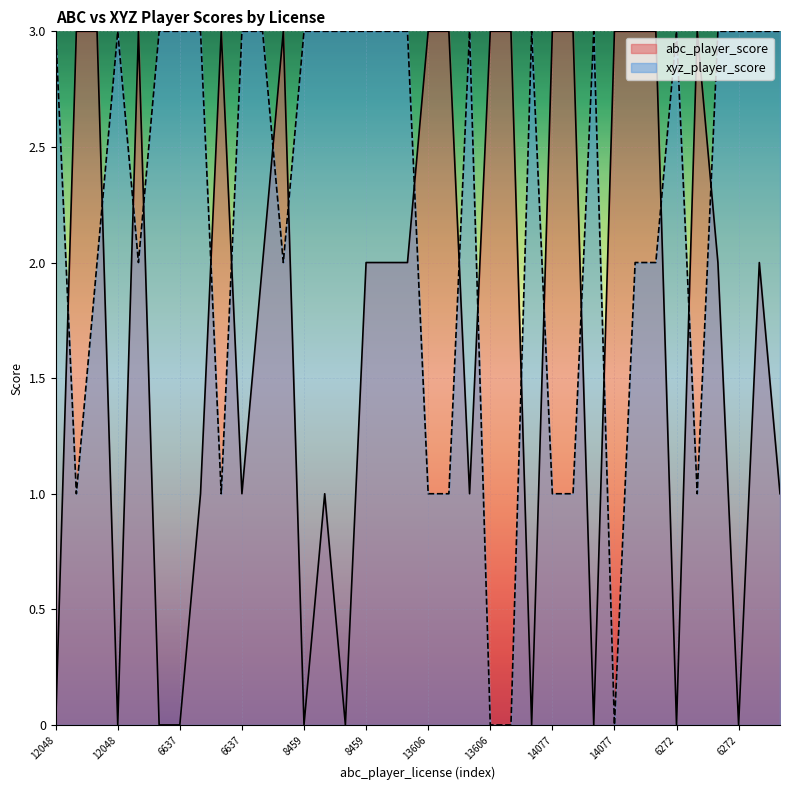

How many lines are shown in the chart?

2